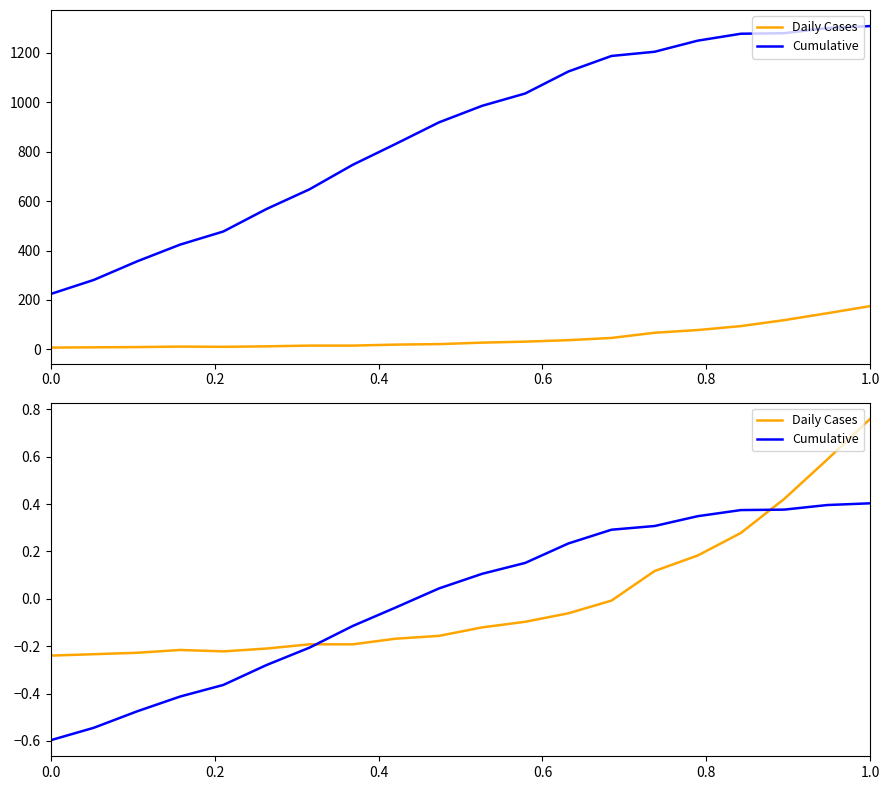

The value of Cumulative at 0.2 is -0.9. True or false?

False